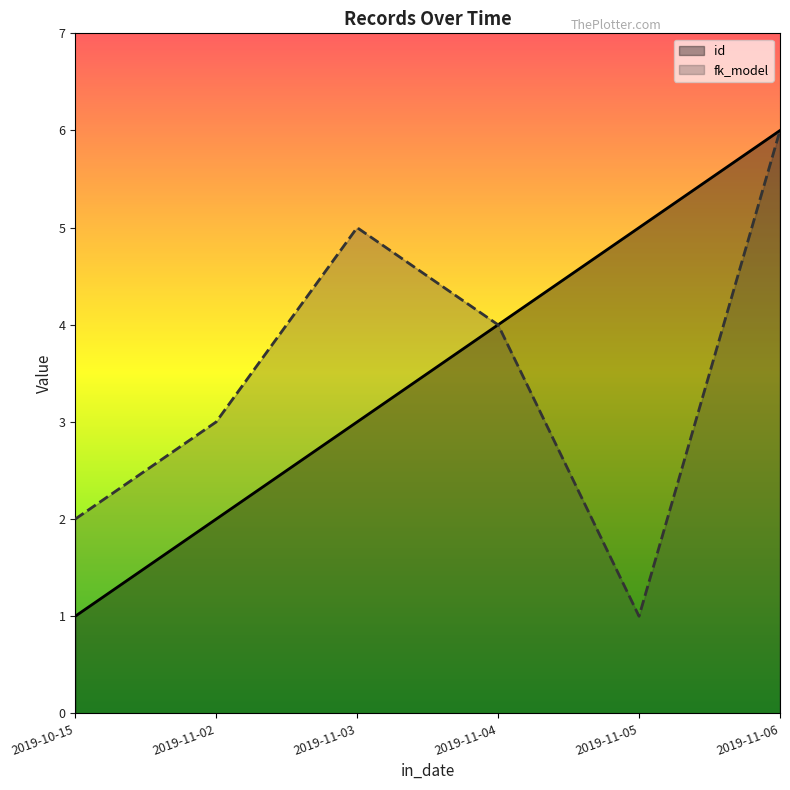

What position from the left is 2019-11-02?

2